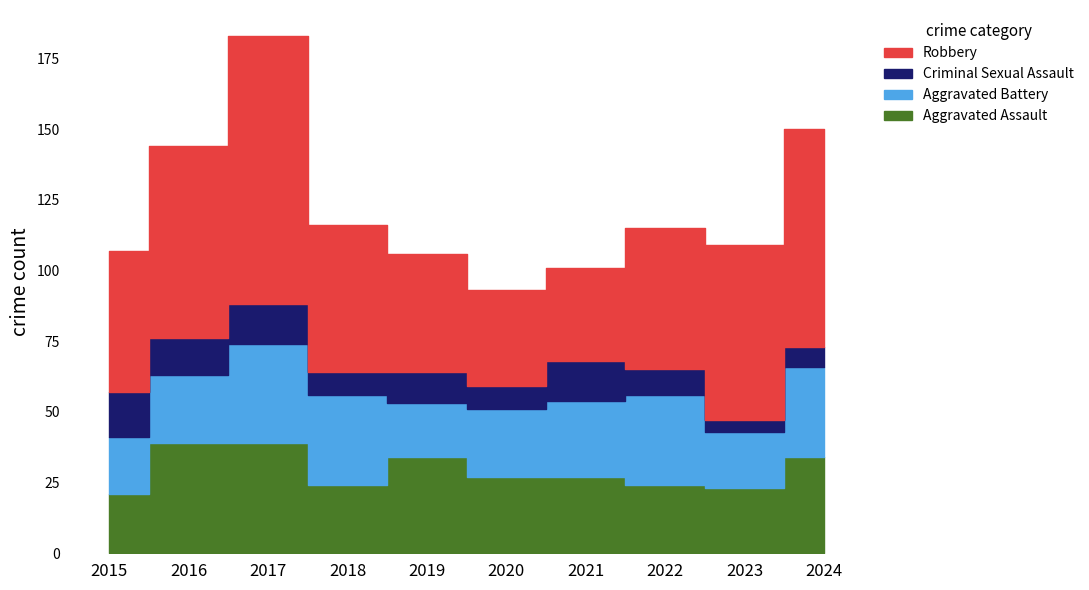

List the series in order of their peak value, highest first.

Robbery, Aggravated Assault, Aggravated Battery, Criminal Sexual Assault